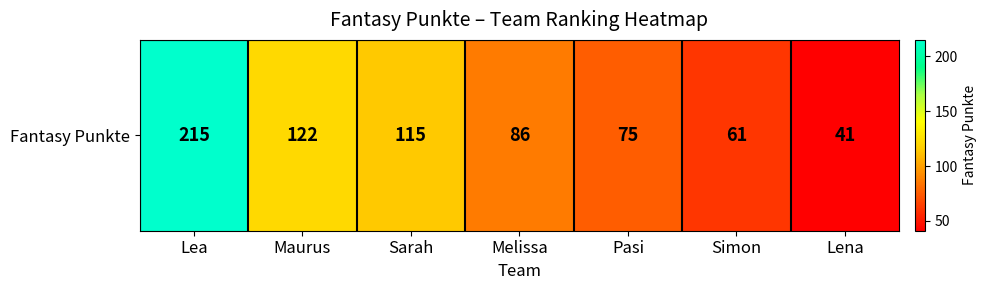

At which label is the value closest to 128?

Maurus